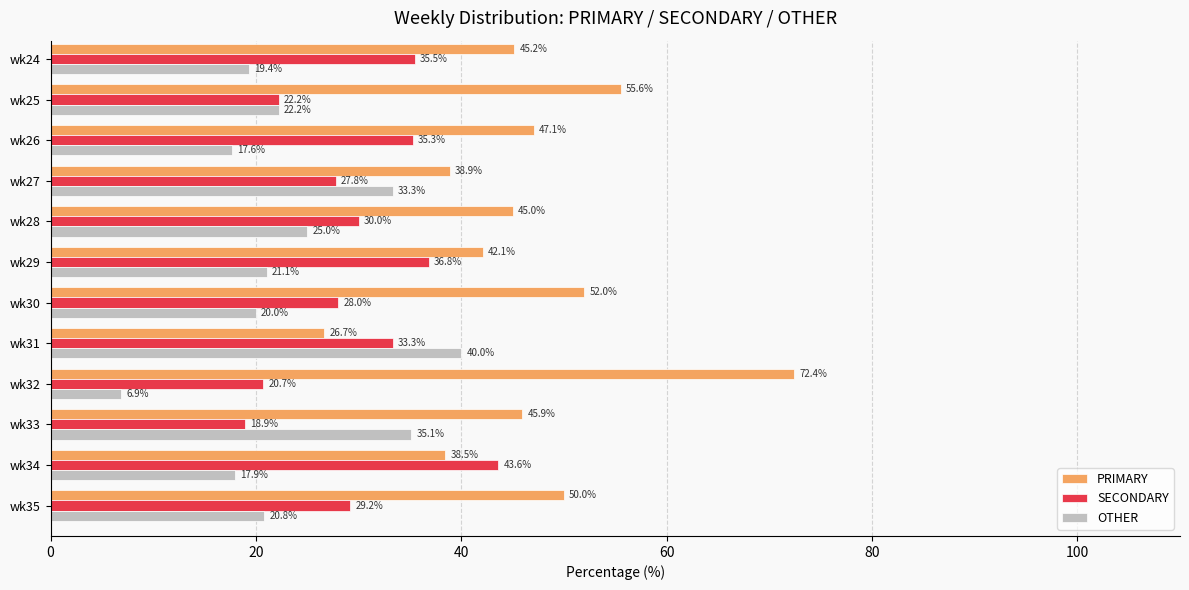

Which series has the largest total across all categories?

PRIMARY